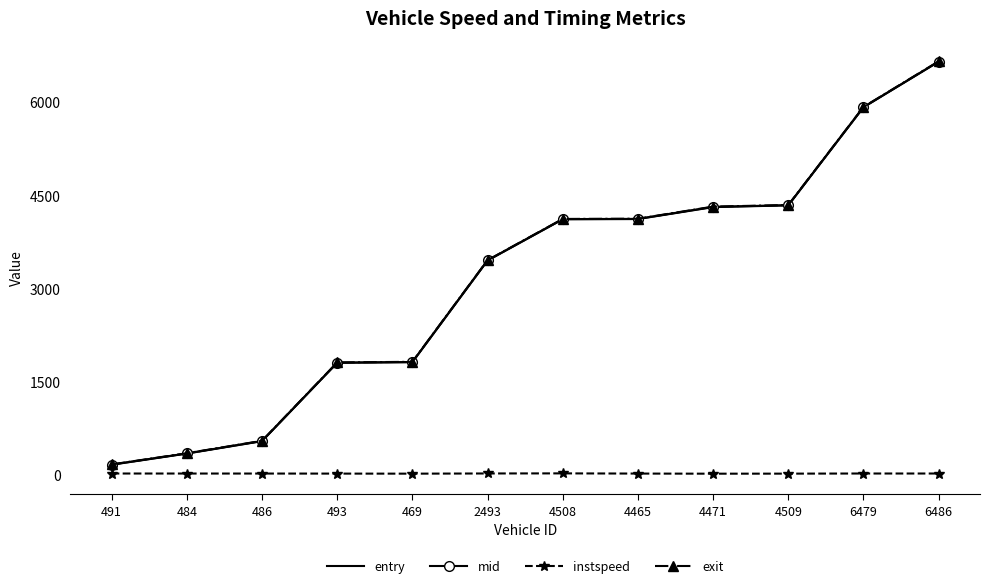

What are all the series names shown in the legend?

entry, mid, instspeed, exit